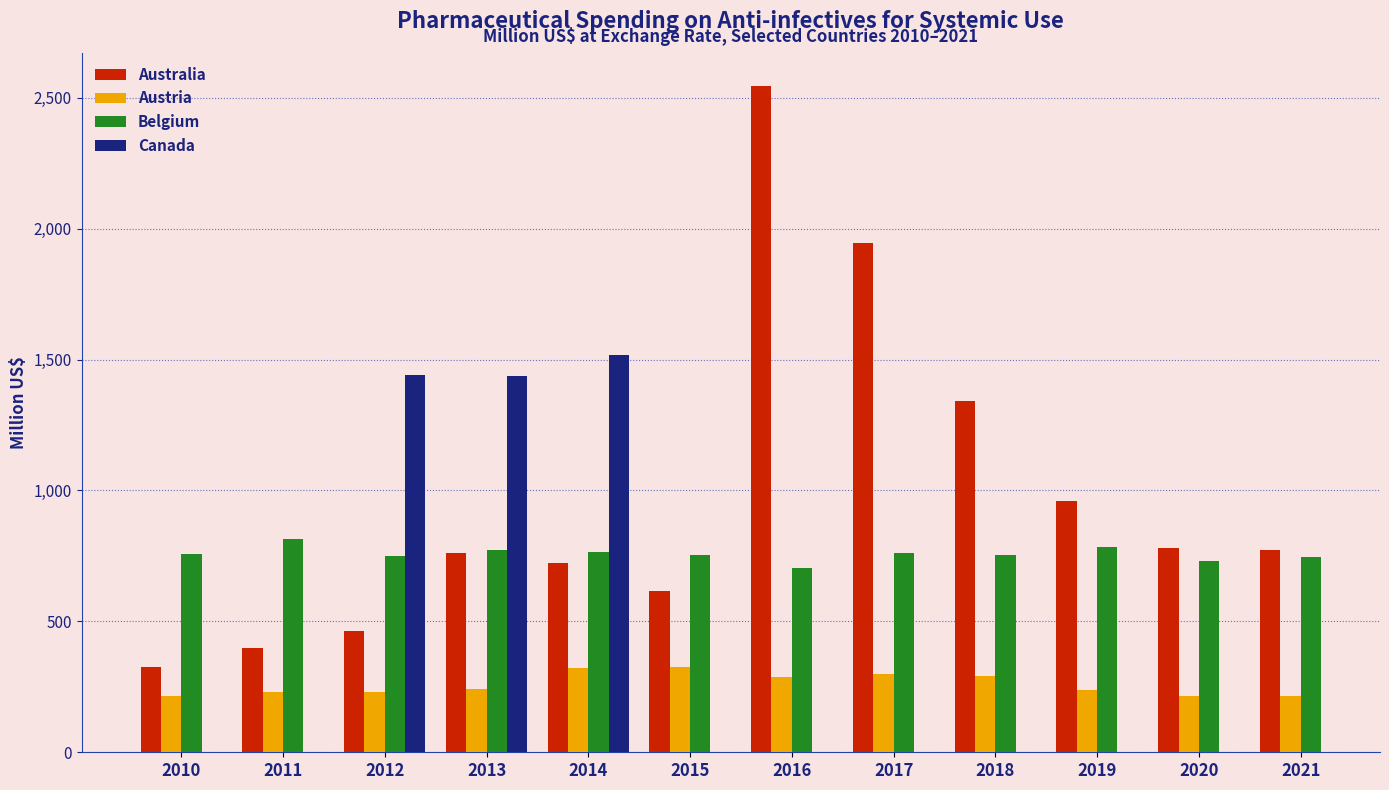

The value of Australia at 2013 is 762.7. True or false?

True